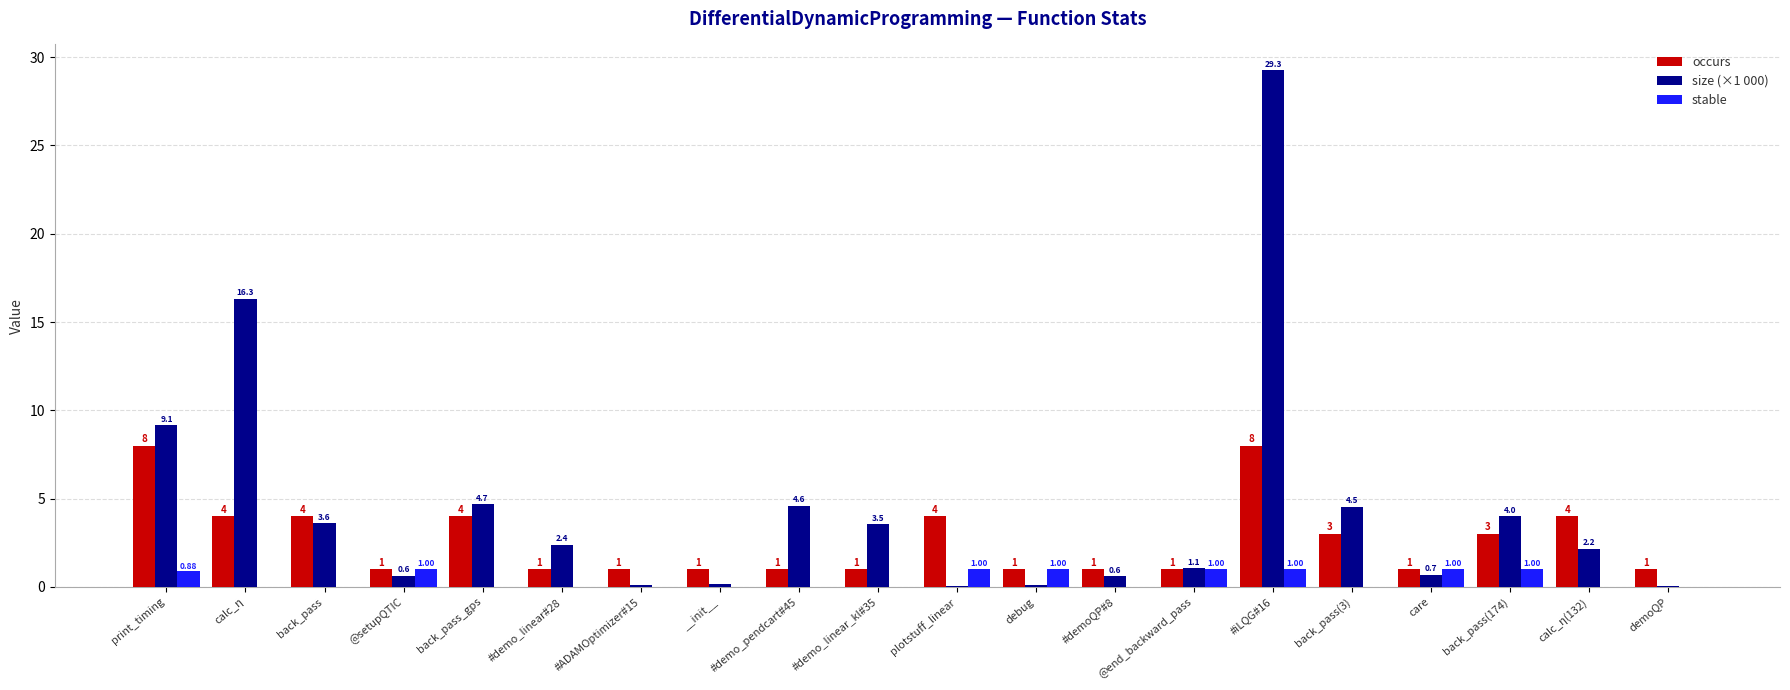

What value does the stable series have at care?

1.0